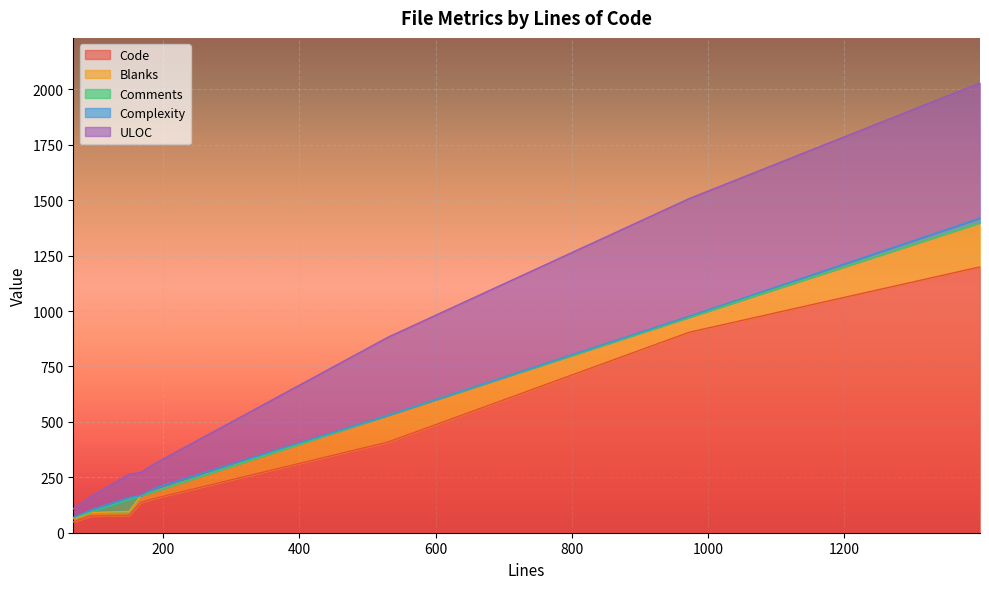

What is the lowest value of the Code series?

49